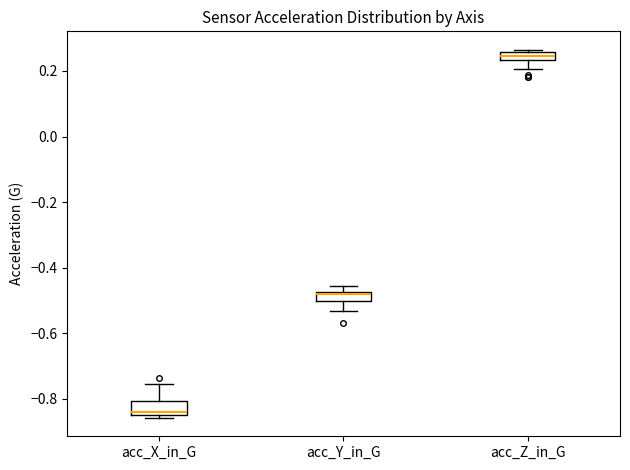

Which box's median line is the highest?

acc_Z_in_G